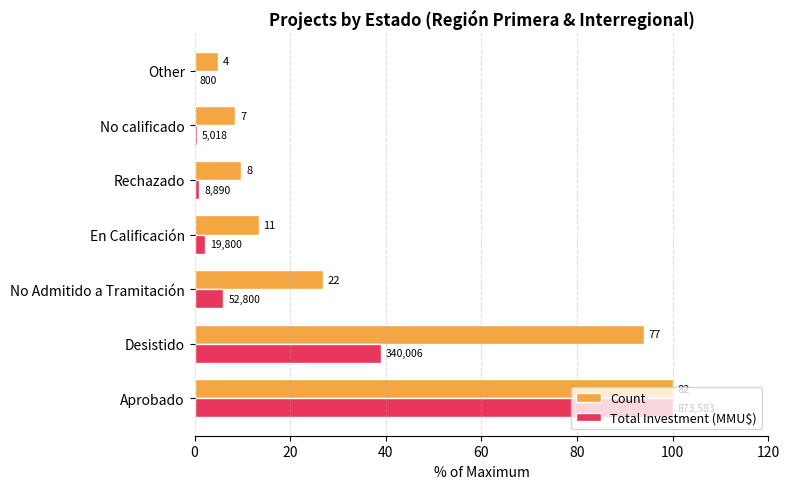

What are all the series names shown in the legend?

Count, Total Investment (MMU$)